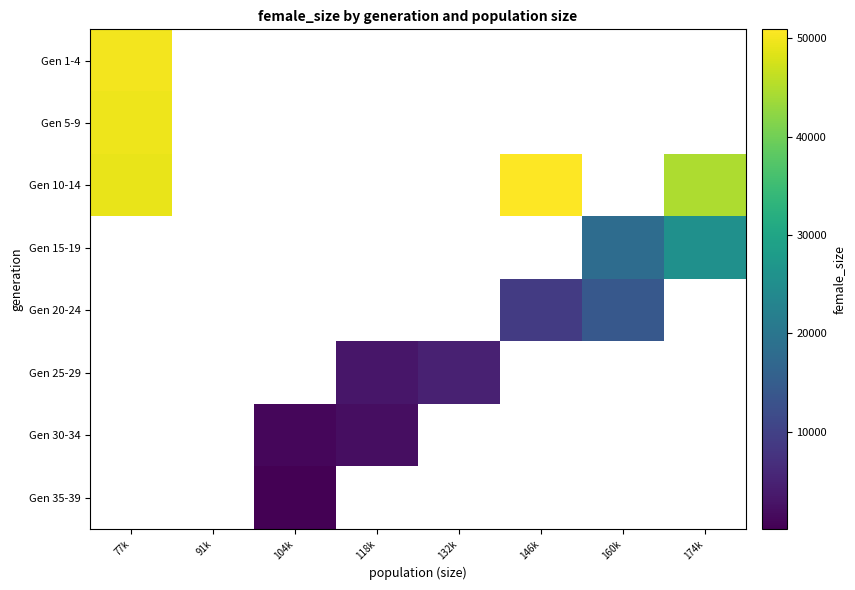

What is the difference between the Gen 20-24 values at 146k and 160k?

5063.0